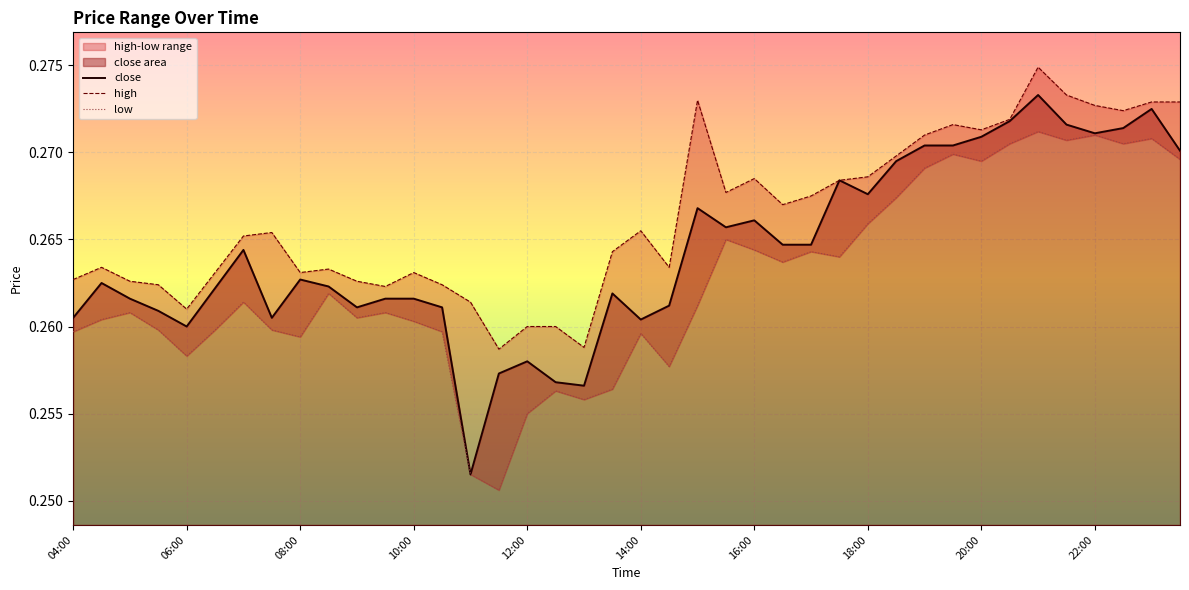

Which series has the largest total across all categories?

high